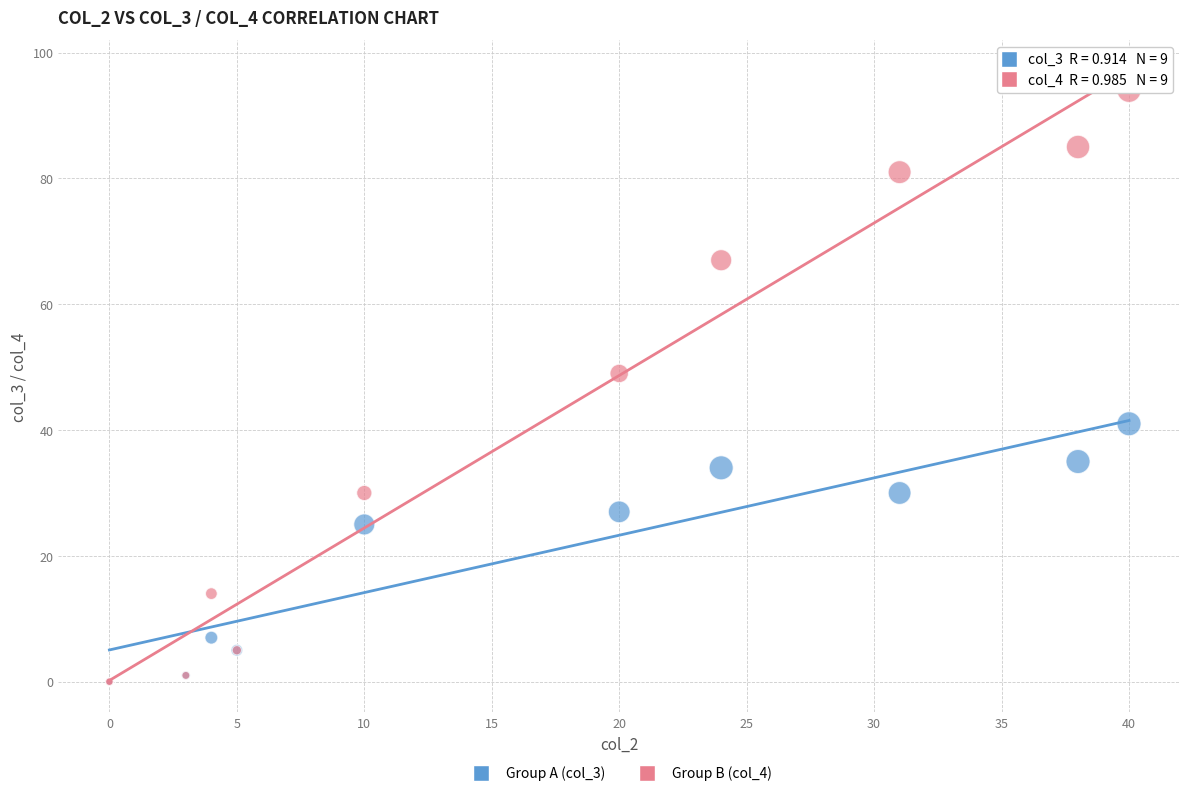

Across all series, what Y value is closest to 47?

49